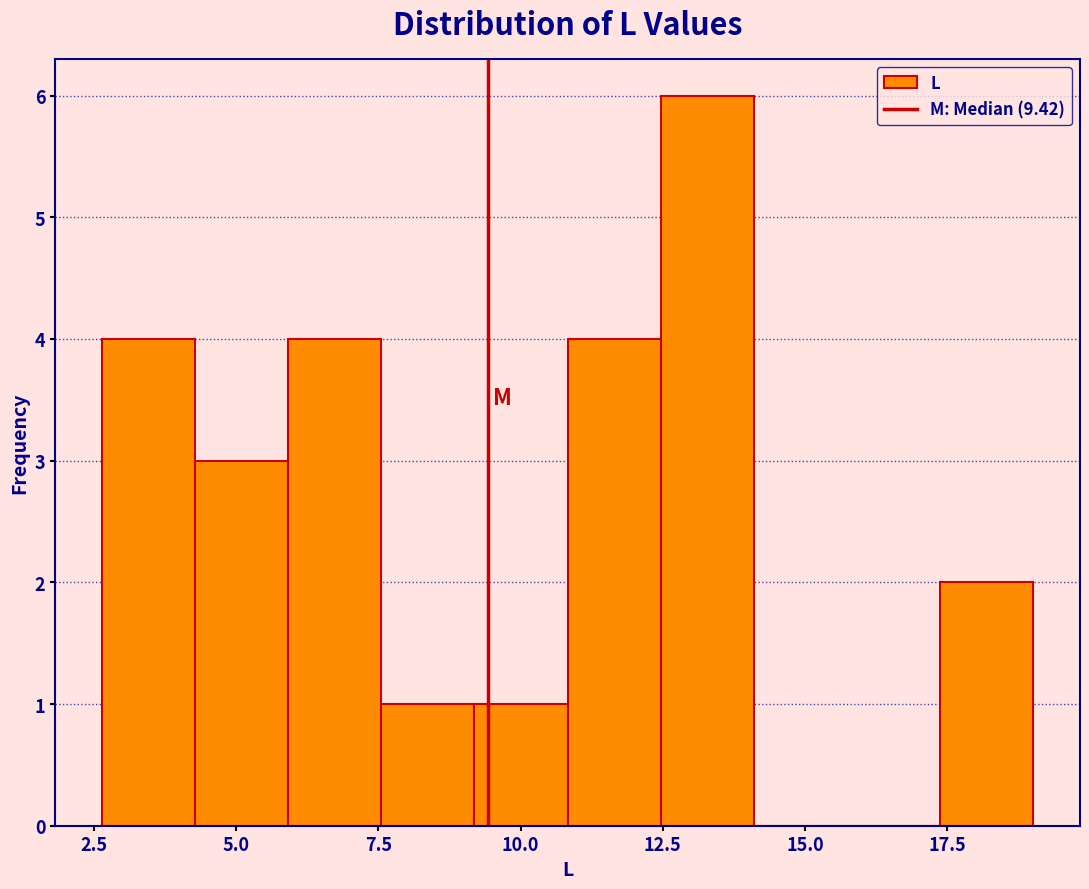

Around what value on the x-axis is the tallest bar? Give the approximate position of its centre, as read against the axis.

13.5